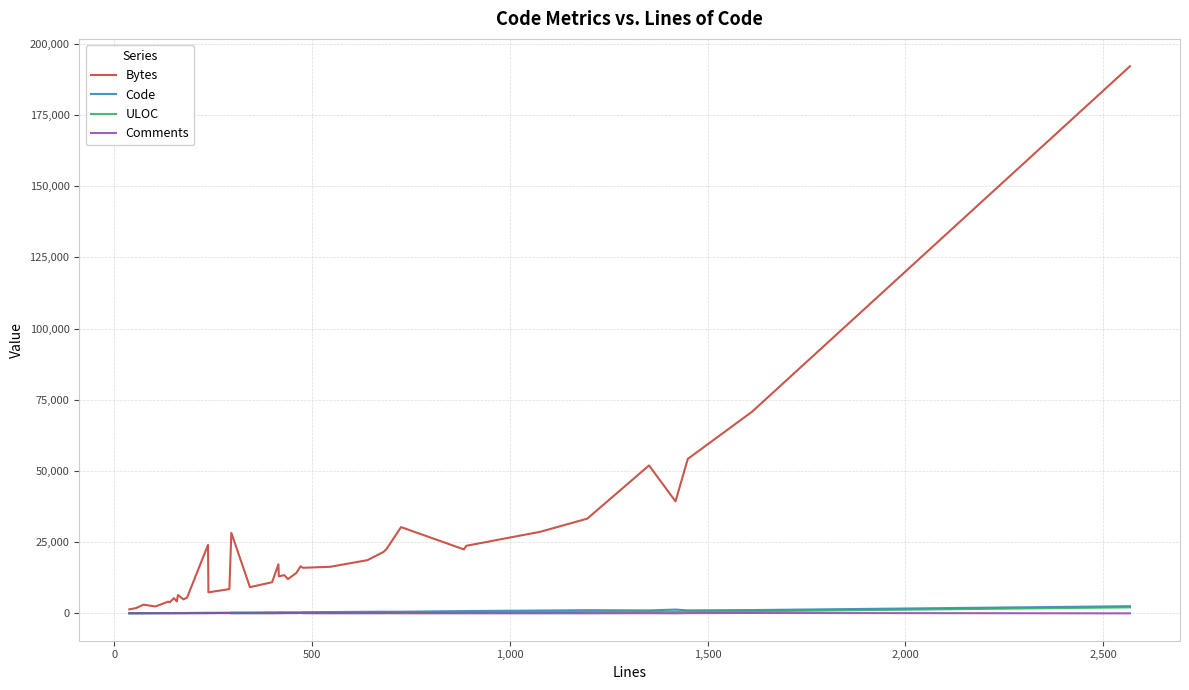

True or false: ULOC has more than 0 interior local peaks.

True